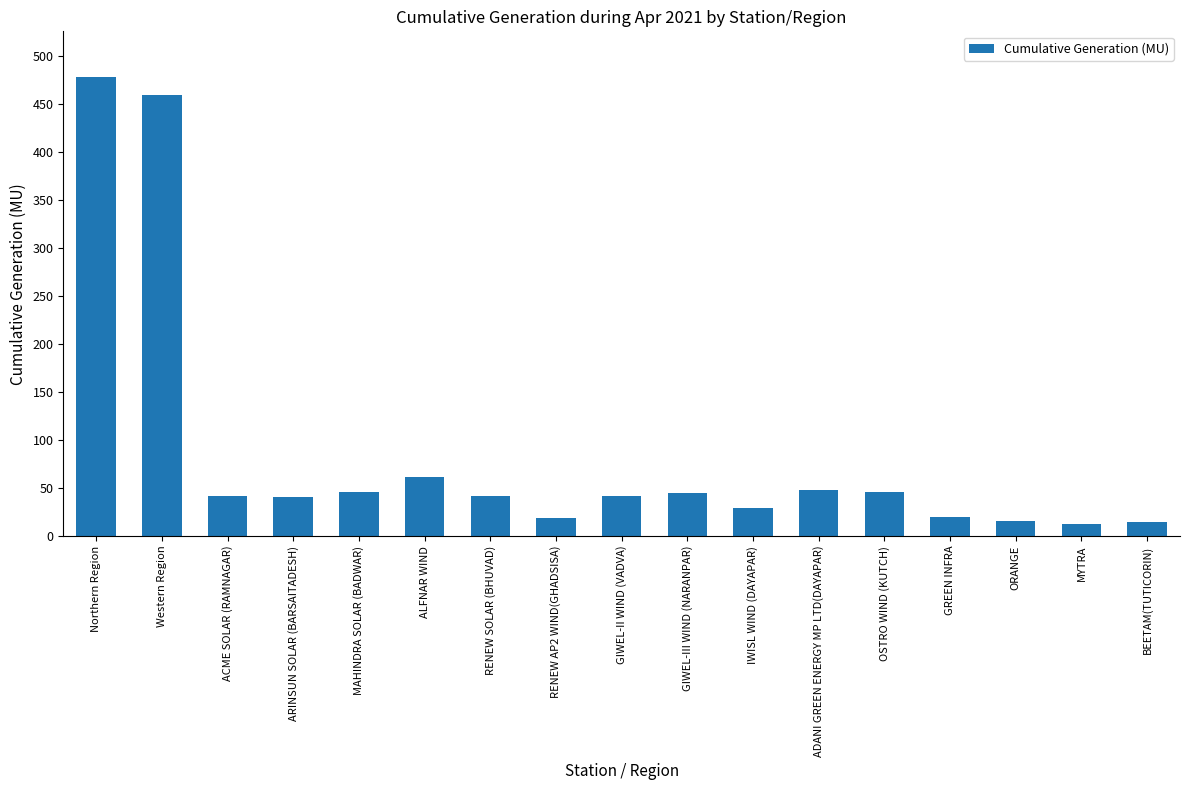

What is the difference between the values at GIWEL-II WIND (VADVA) and GIWEL-III WIND (NARANPAR)?

3.8